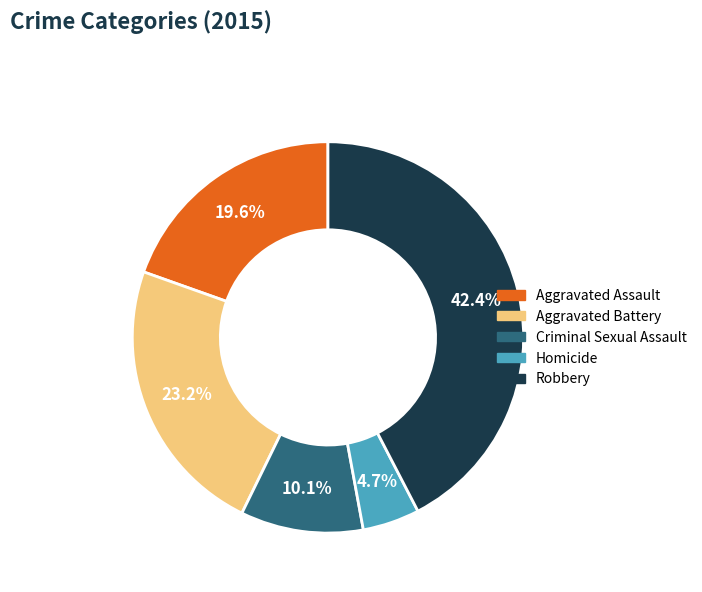

To the nearest percent, what is the difference between the largest and smallest slice percentages?

38%